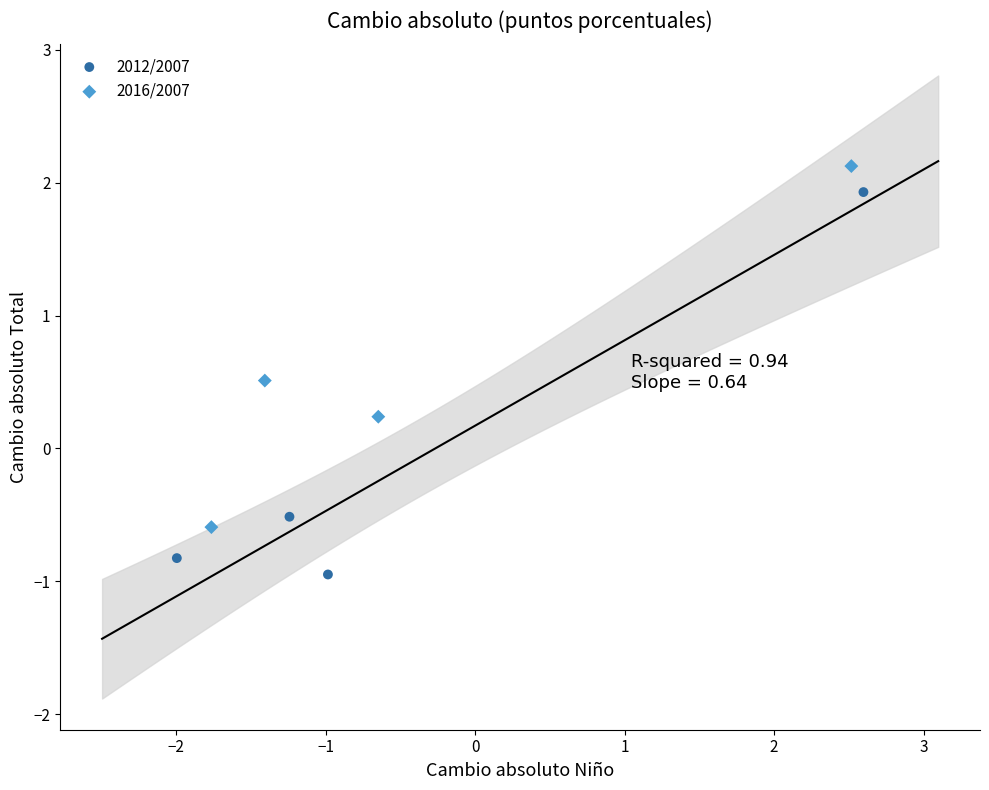

Which series contains the lowest Y value?

2012/2007